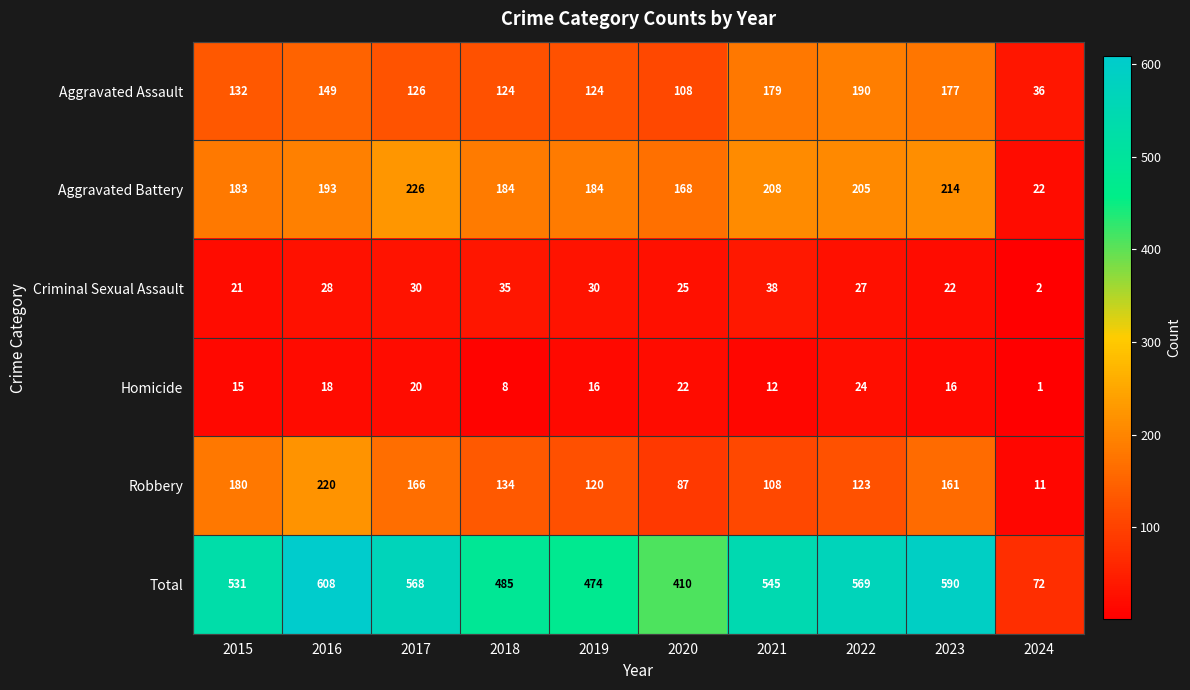

What is the total value across all series at 2024?

144